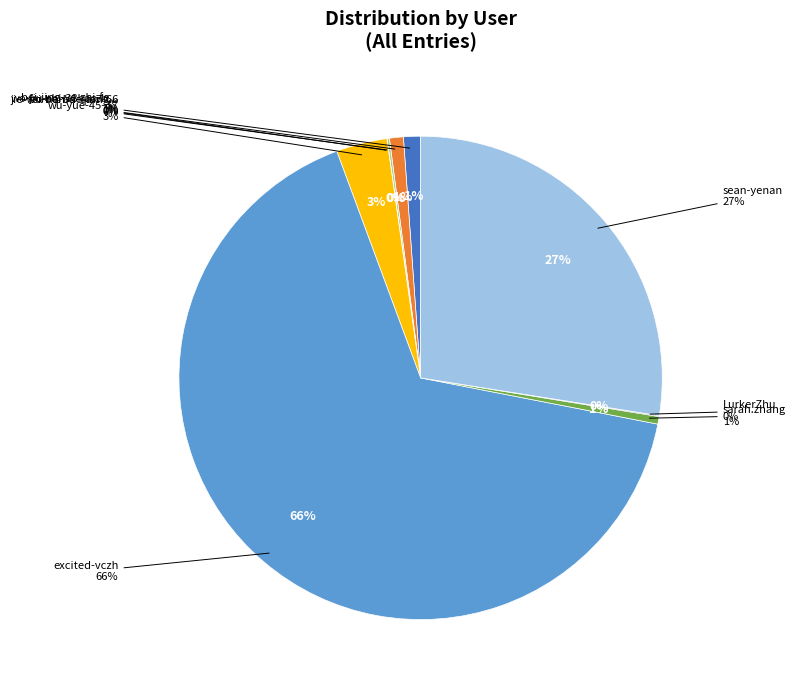

How many segments does this pie chart have?

9